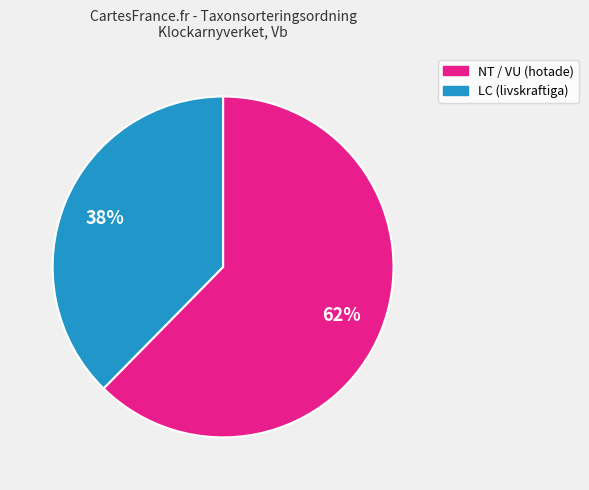

To the nearest percent, what is the average slice percentage?

50%